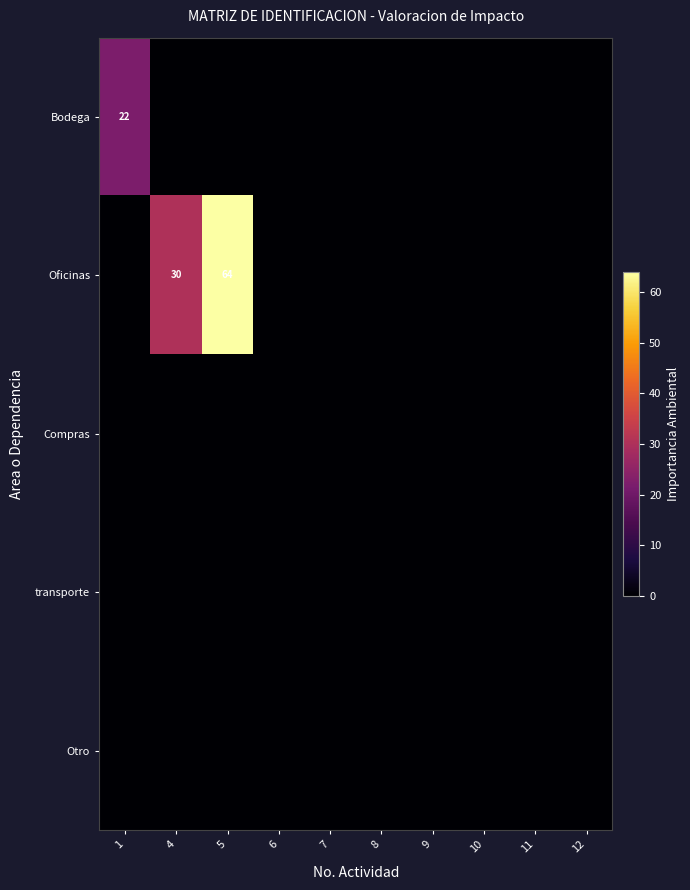

What is the total value across all series at 1?

22